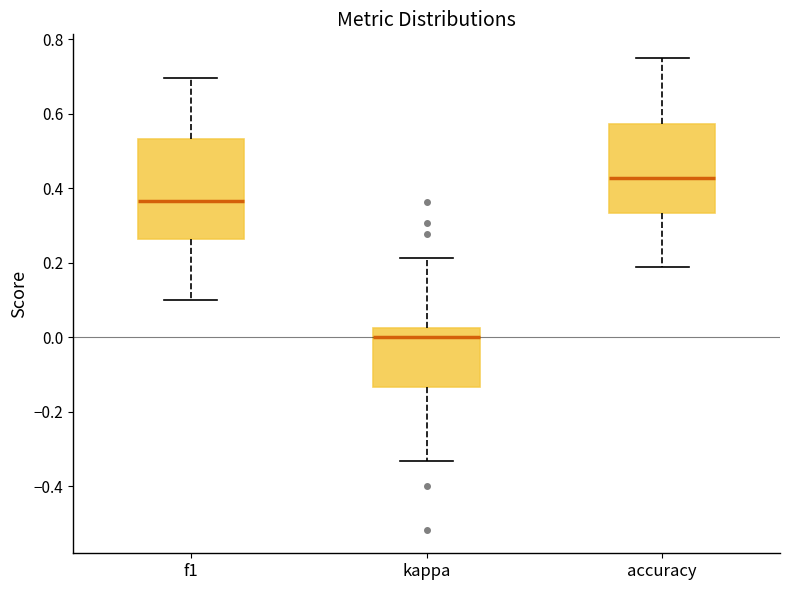

Reading left to right, transcribe this box plot: for each box, give where its median line is, the range the box spans, and where its two whiskers end, as read against the y-axis. The values are not printed on the chart, so give them approximately, as read against the axis.

f1: median 0.36, box 0.26 to 0.54, whiskers 0.10 to 0.70
kappa: median 0.00, box -0.14 to 0.02, whiskers -0.34 to 0.22
accuracy: median 0.42, box 0.34 to 0.58, whiskers 0.18 to 0.76